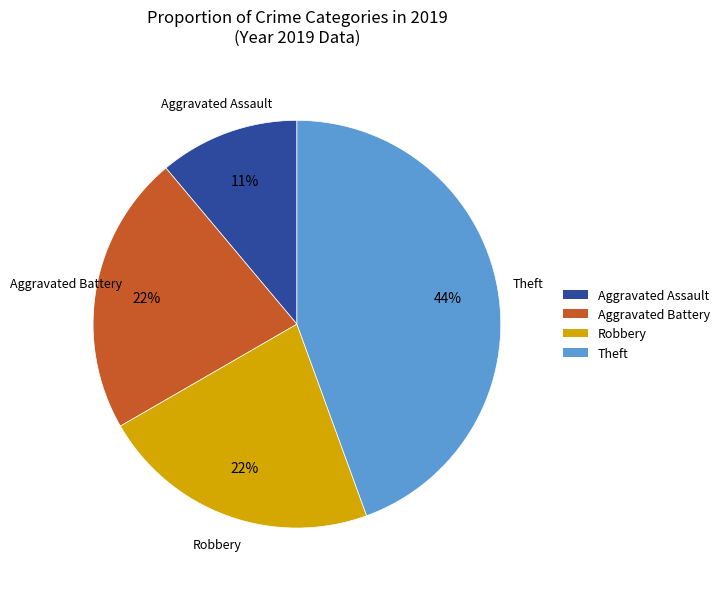

Does any single category account for the majority?

No